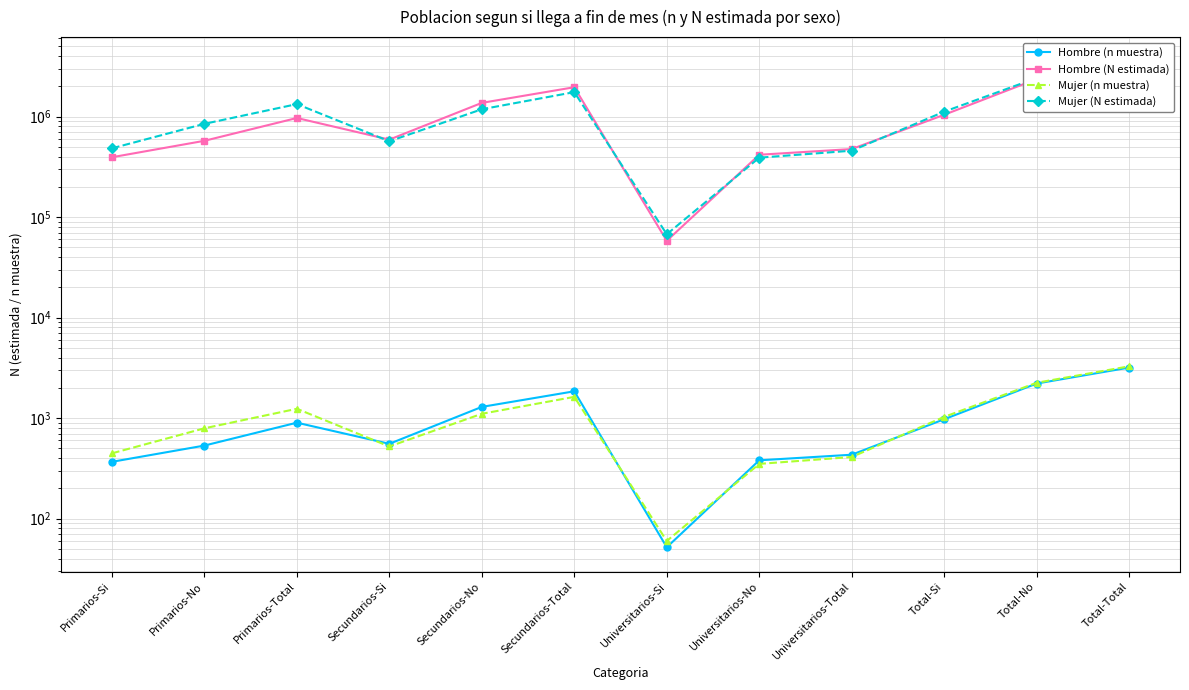

What is the label of the 9th point from the left?

Universitarios-Total